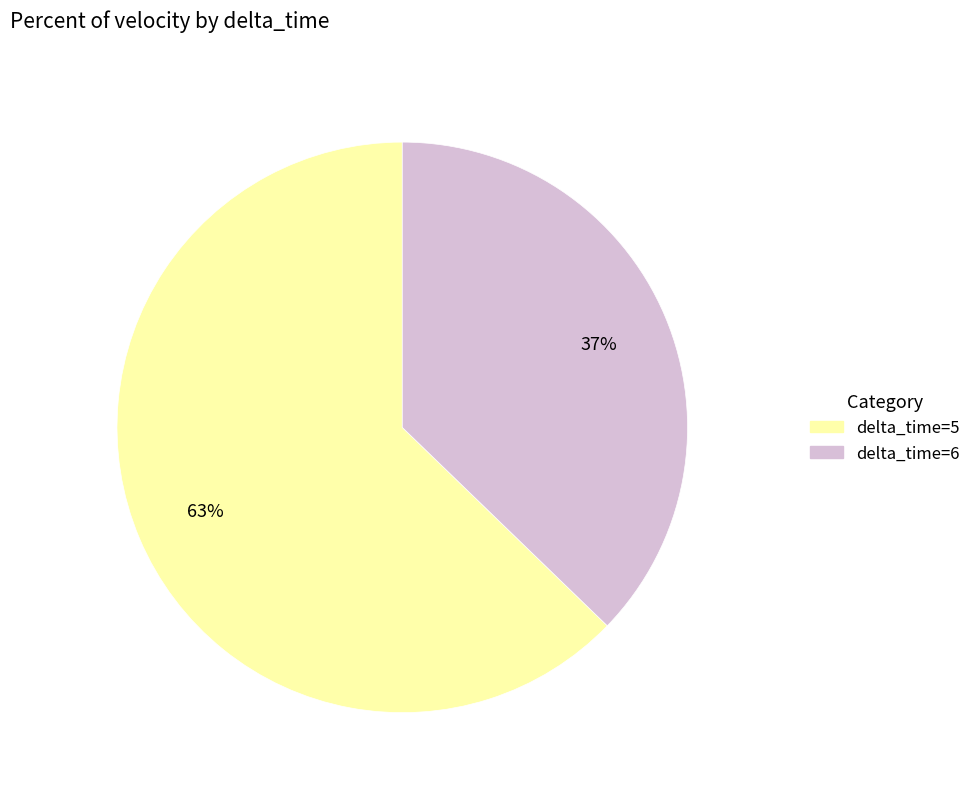

Rank the categories by value from lowest to highest.

delta_time=6, delta_time=5